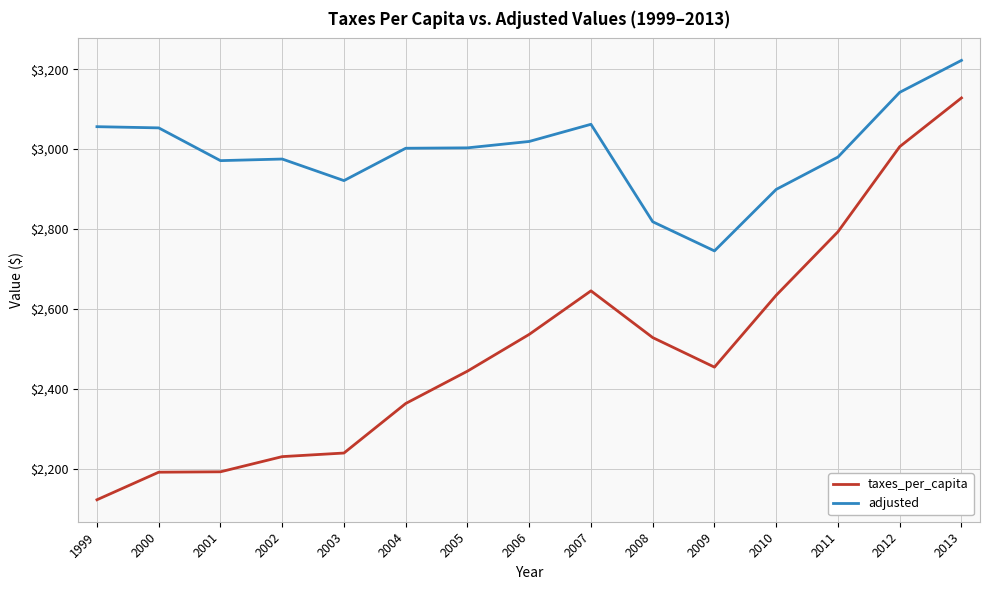

The adjusted series shows 2745 at 2009. True or false?

True